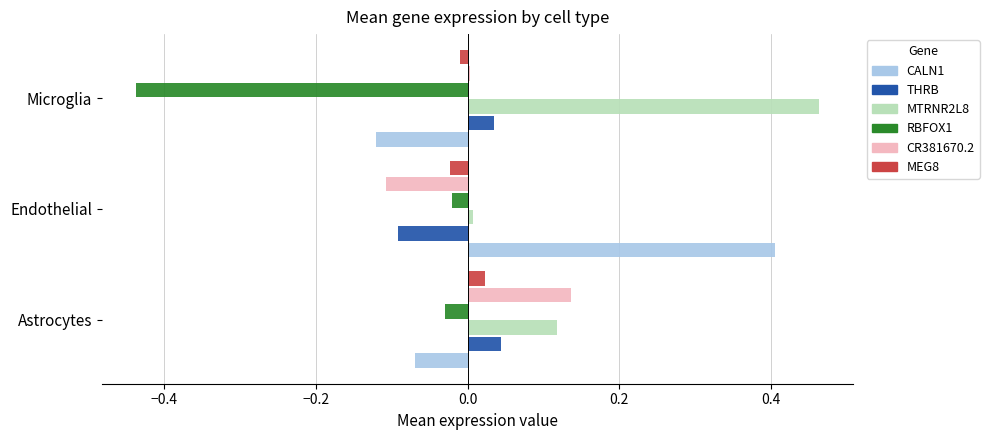

List the labels in order of RBFOX1 value, largest first.

Endothelial, Astrocytes, Microglia